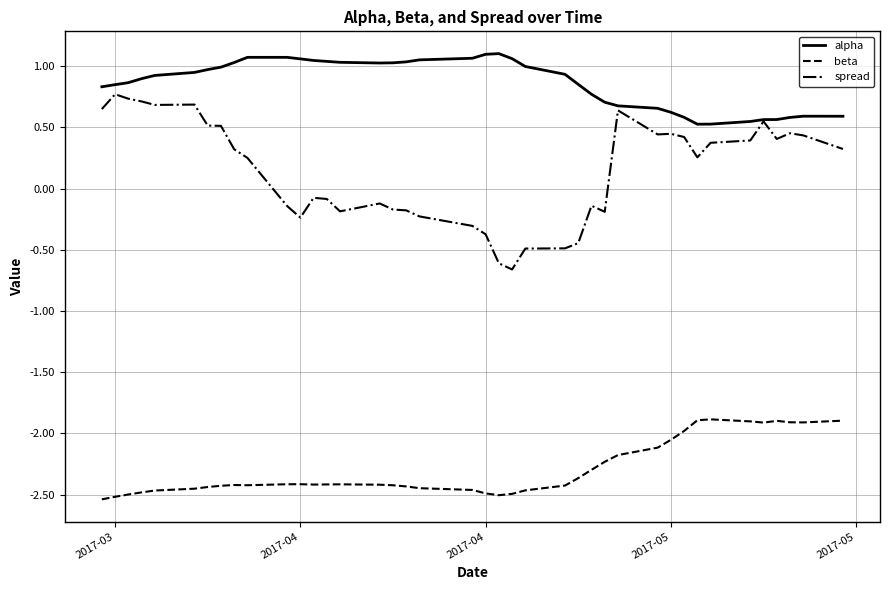

List the series in order of their peak value, lowest first.

beta, spread, alpha